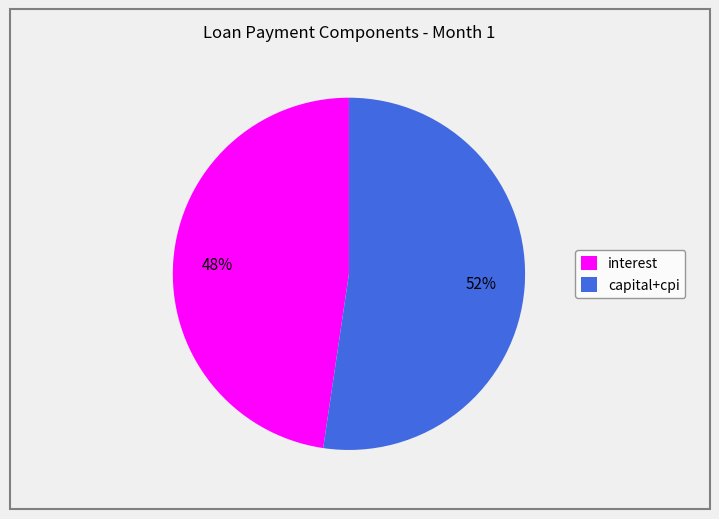

Approximately how many times larger is the value at capital+cpi compared to interest?

1.1